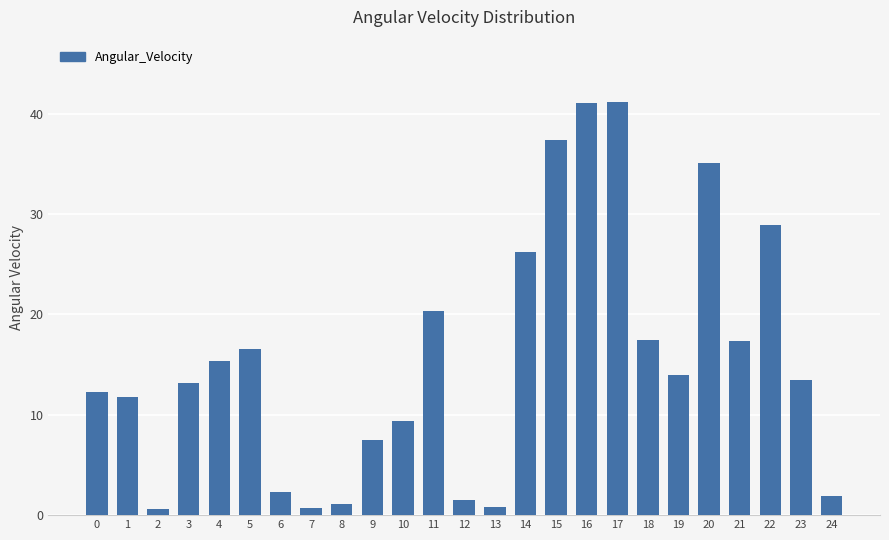

Is it true that the value at 3 is 3.8?

False